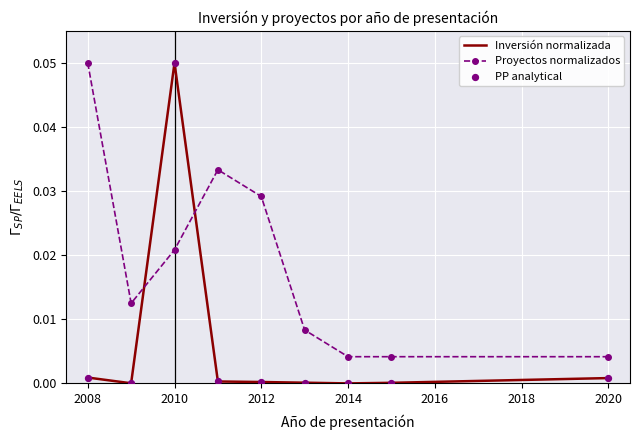

Which series has the largest total across all categories?

Proyectos normalizados